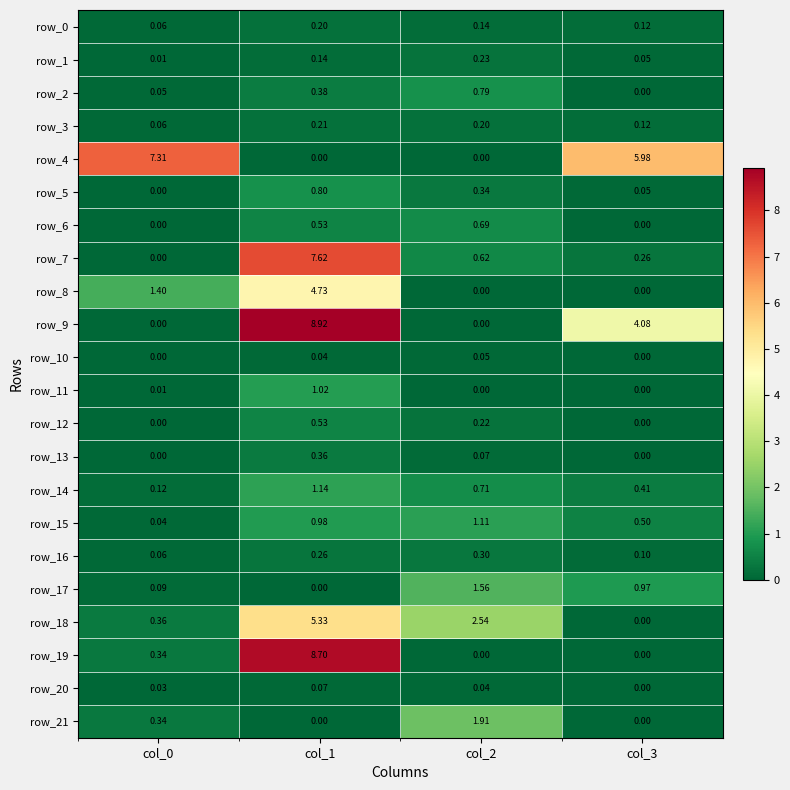

Which category has the highest value across all series?

col_1